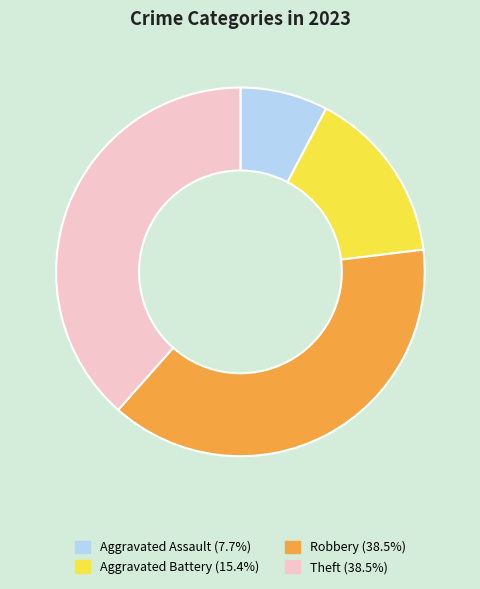

The Aggravated Assault slice represents 1% of the pie. True or false?

False